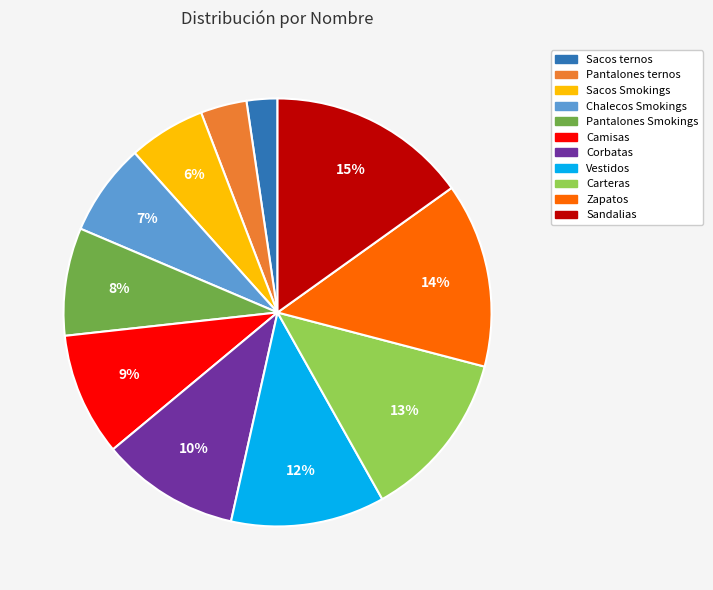

Which slice is the largest?

Sandalias